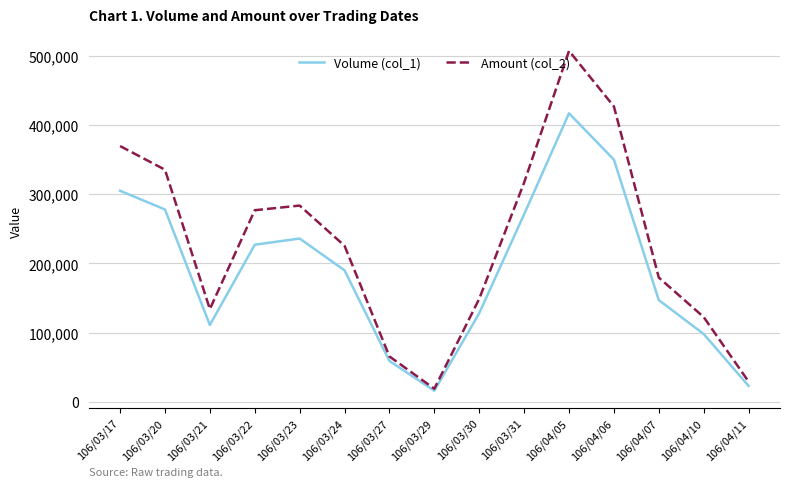

At which category does Amount (col_2) reach its first local peak?

106/03/23